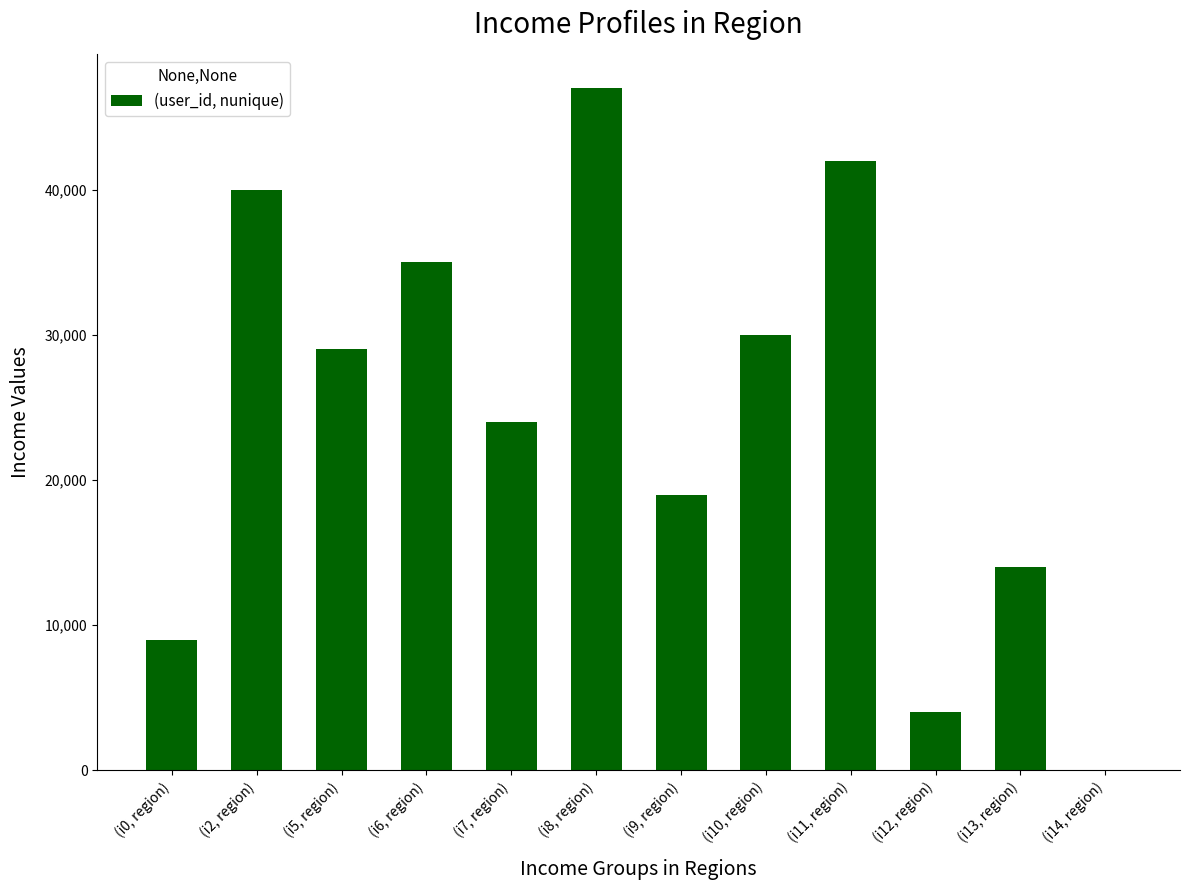

At which category does the chart reach its peak across all series?

(i8, region)